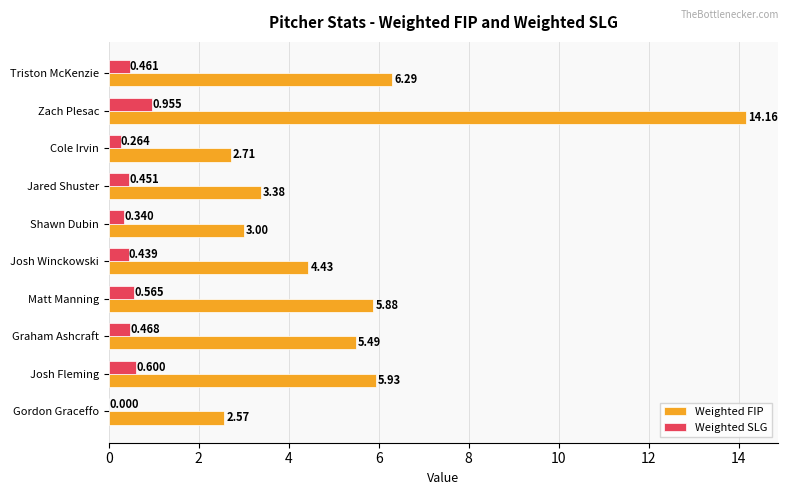

Is the value of Weighted FIP at Jared Shuster greater than the value of Weighted SLG at Graham Ashcraft?

Yes